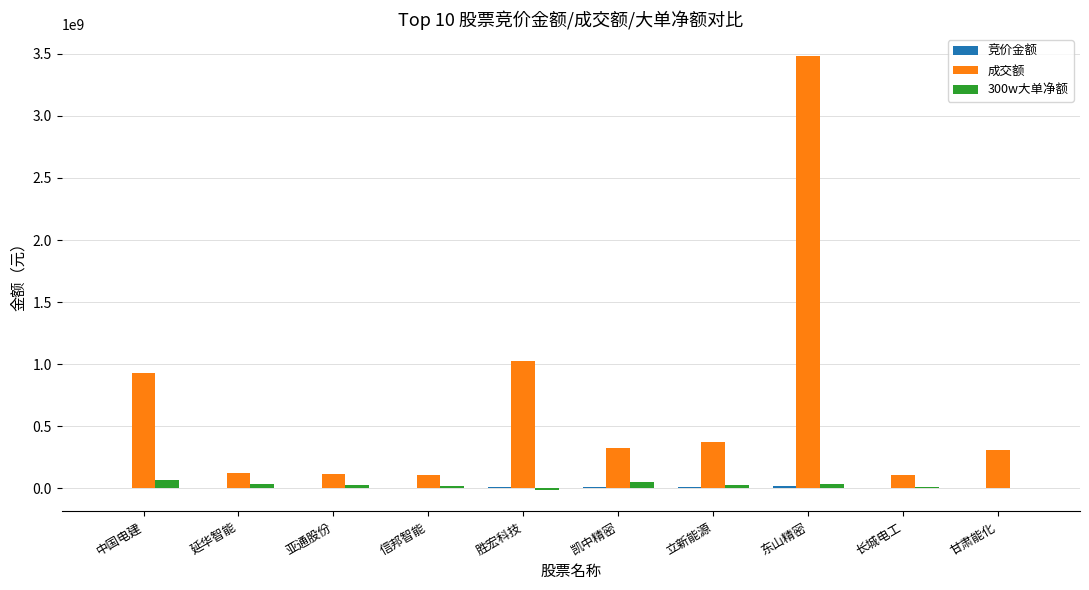

Is it true that 成交额 equals 1021620953 at 胜宏科技?

True